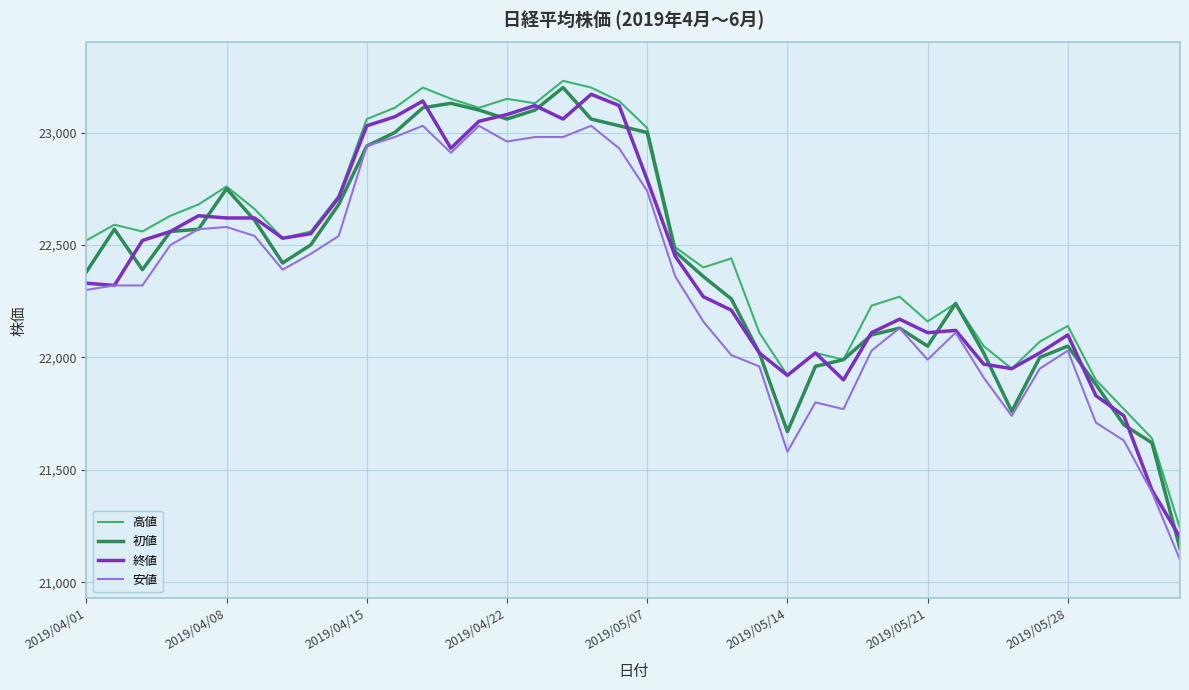

True or false: 安値 and 高値 cross at least once.

False